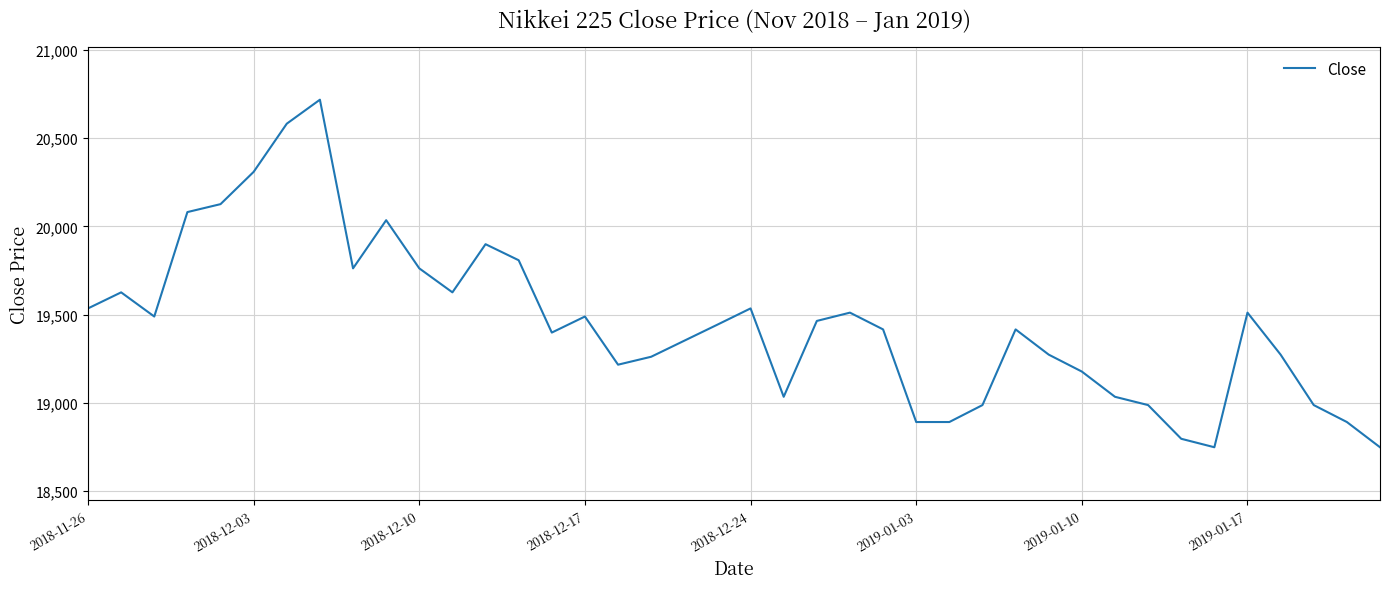

What is the smallest value displayed?

18748